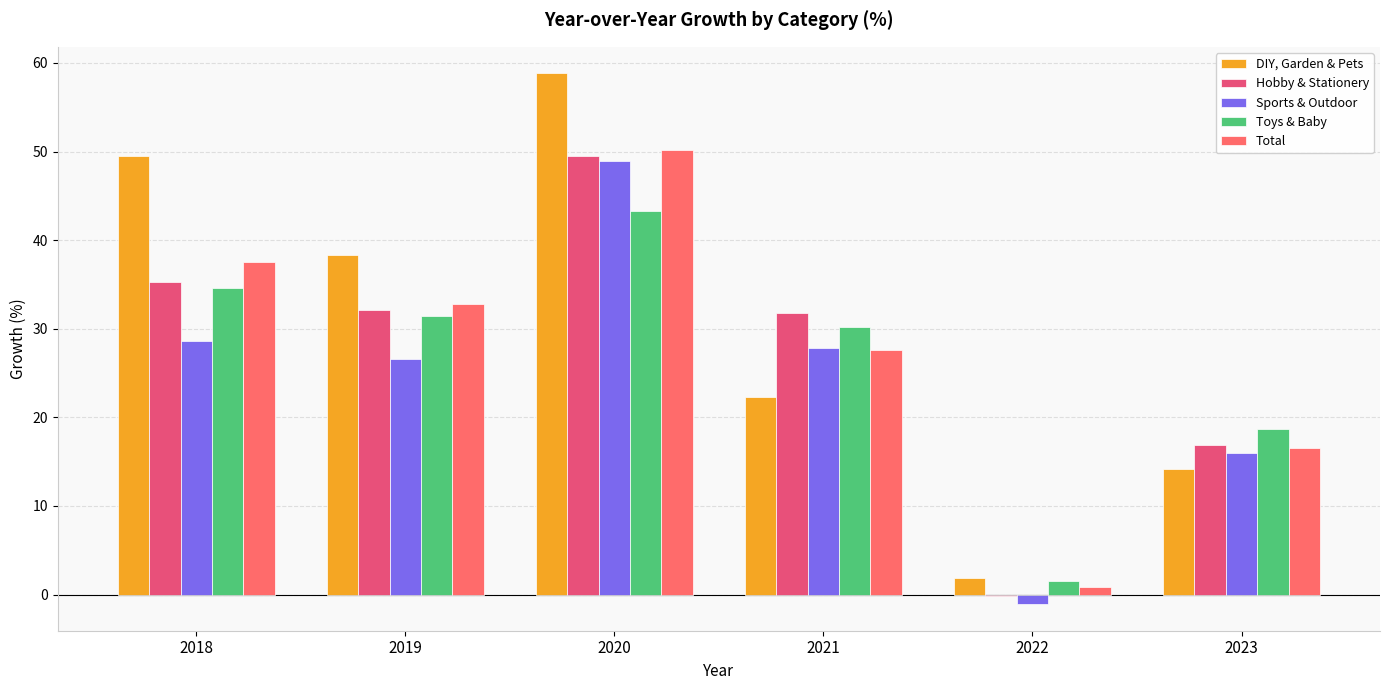

What is the minimum value for Hobby & Stationery?

-0.1